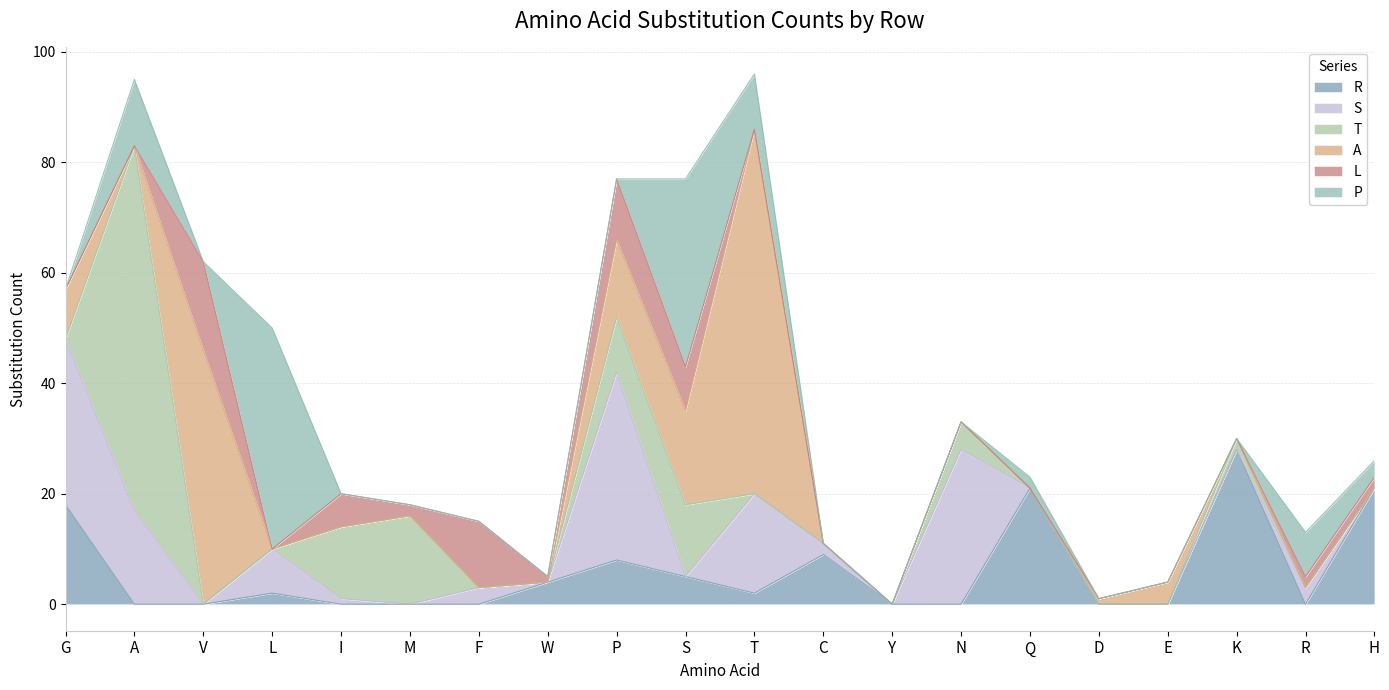

List the series in order of their peak value, lowest first.

L, R, S, P, T, A